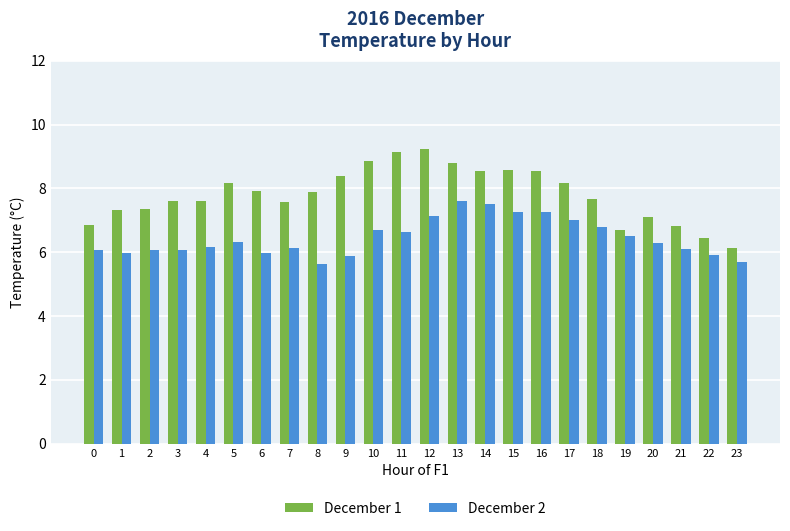

At 22, list the series in order from largest to smallest.

December 1, December 2